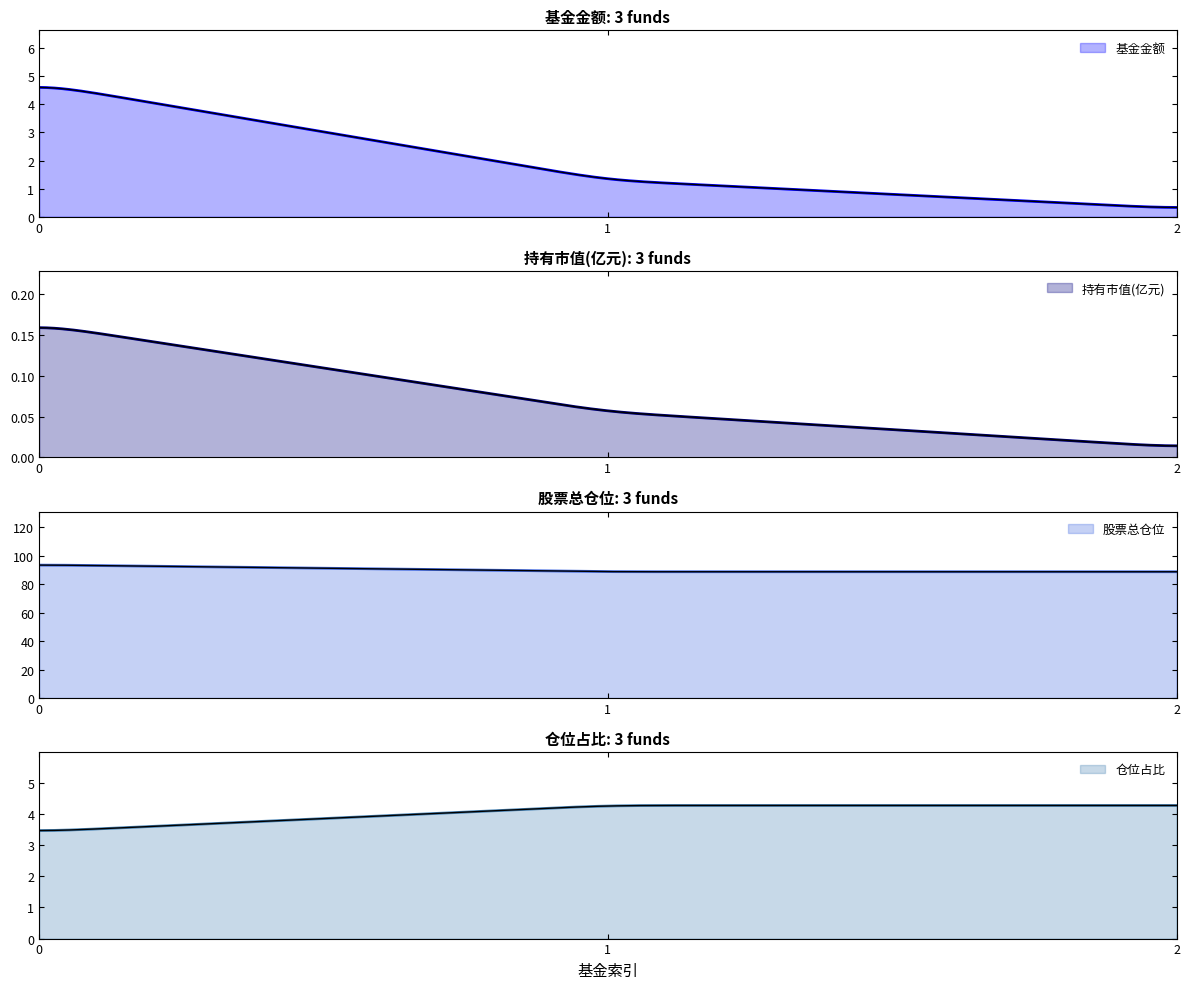

Which series has the largest total across all categories?

股票总仓位